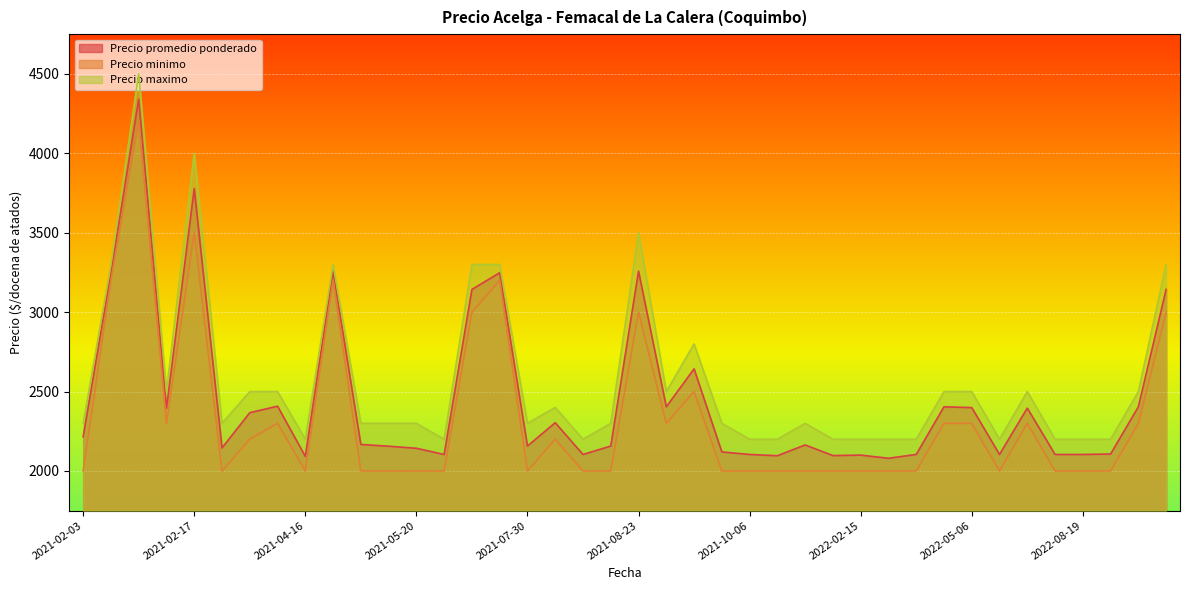

What is the spread (max minus min) of values at 2021-04-06?

200